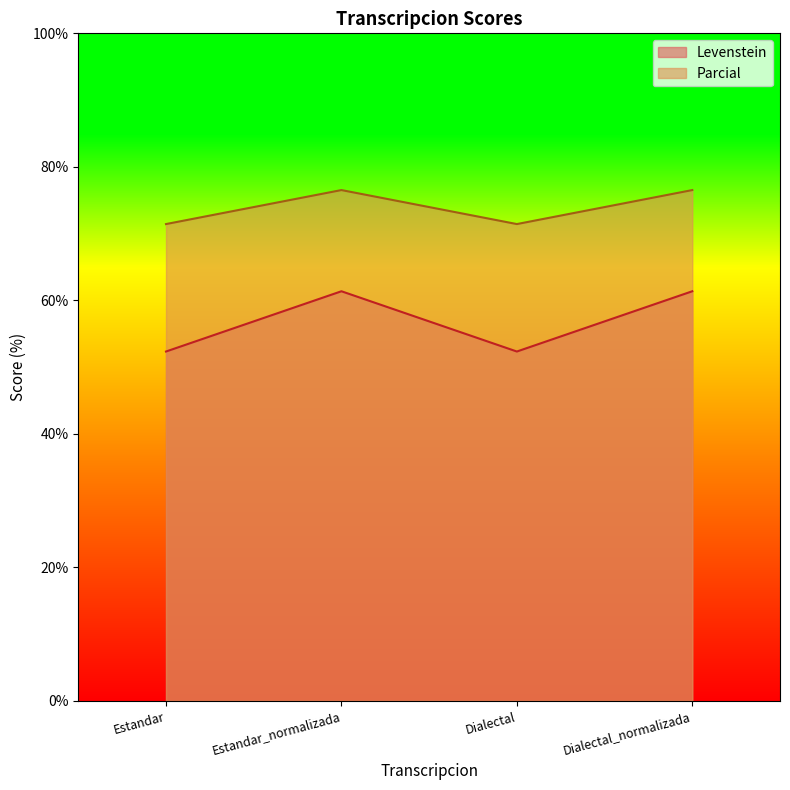

What is the minimum value shown in the chart?

52.3